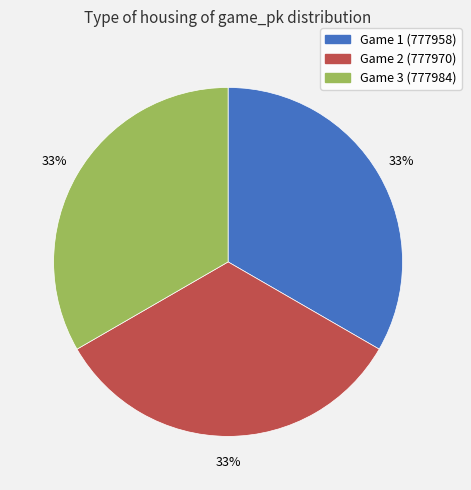

To the nearest percent, what is the average slice percentage?

33%